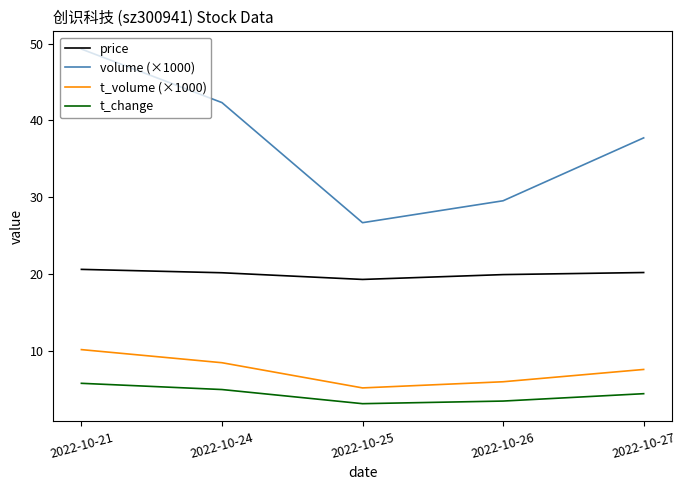

Reading right to left, extract all data points from this chart.

price: 2022-10-27=20.2	2022-10-26=19.9	2022-10-25=19.3	2022-10-24=20.2	2022-10-21=20.6
volume (×1000): 2022-10-27=37.7	2022-10-26=29.5	2022-10-25=26.7	2022-10-24=42.3	2022-10-21=49.3
t_volume (×1000): 2022-10-27=7.6	2022-10-26=6.0	2022-10-25=5.2	2022-10-24=8.5	2022-10-21=10.2
t_change: 2022-10-27=4.4	2022-10-26=3.5	2022-10-25=3.1	2022-10-24=5.0	2022-10-21=5.8